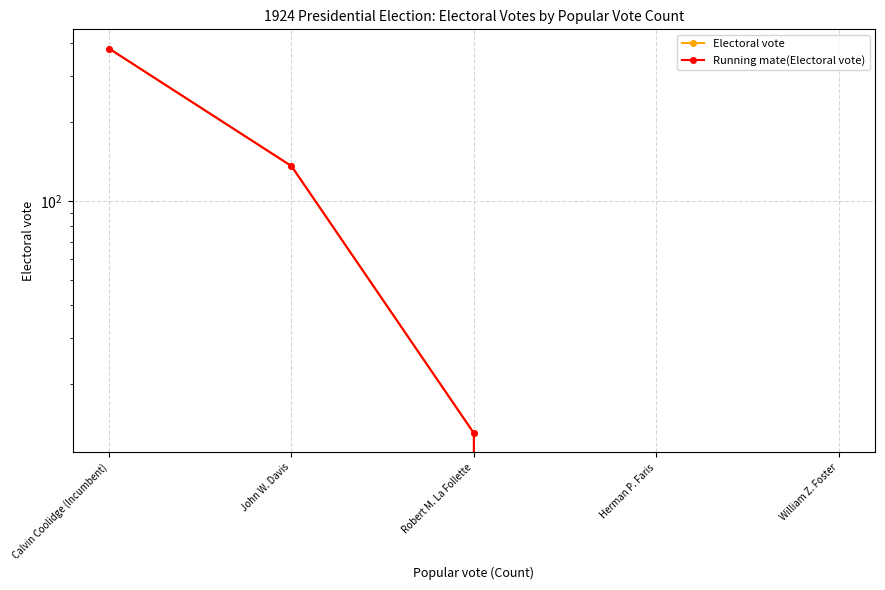

Which series has the widest spread of values?

Electoral vote